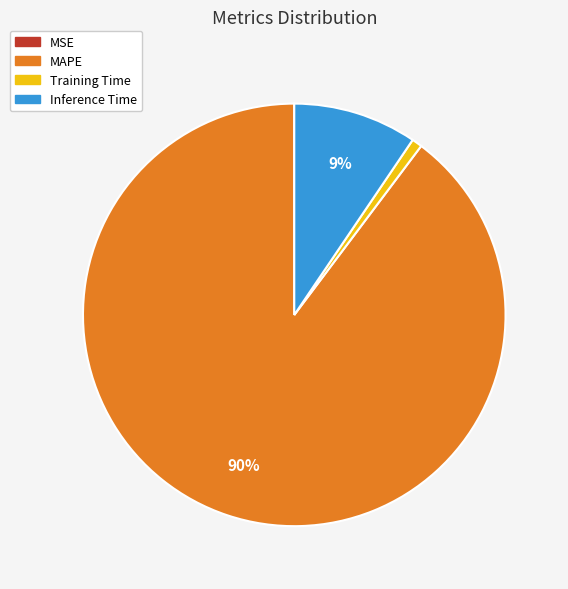

To the nearest percent, what is the difference between the largest and smallest slice percentages?

90%